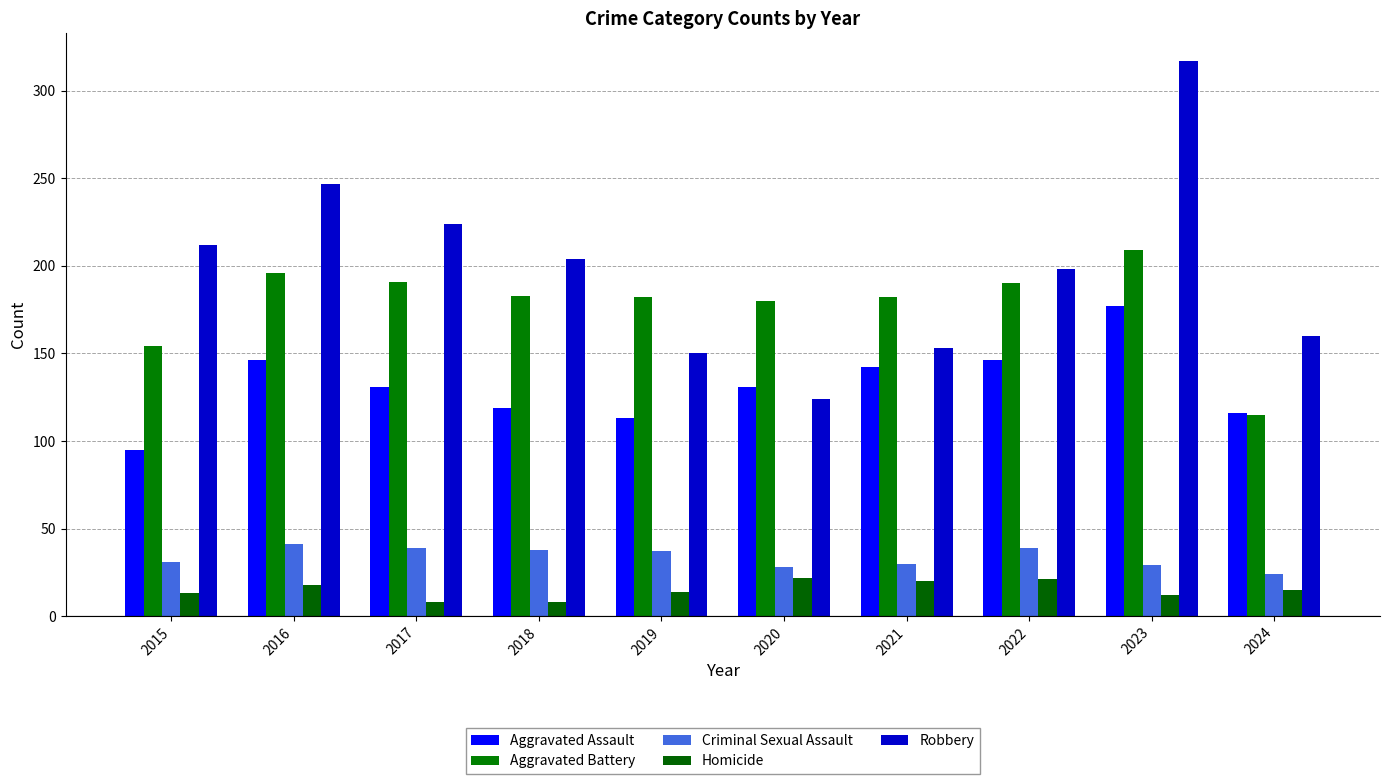

What is the maximum value shown in the chart?

317